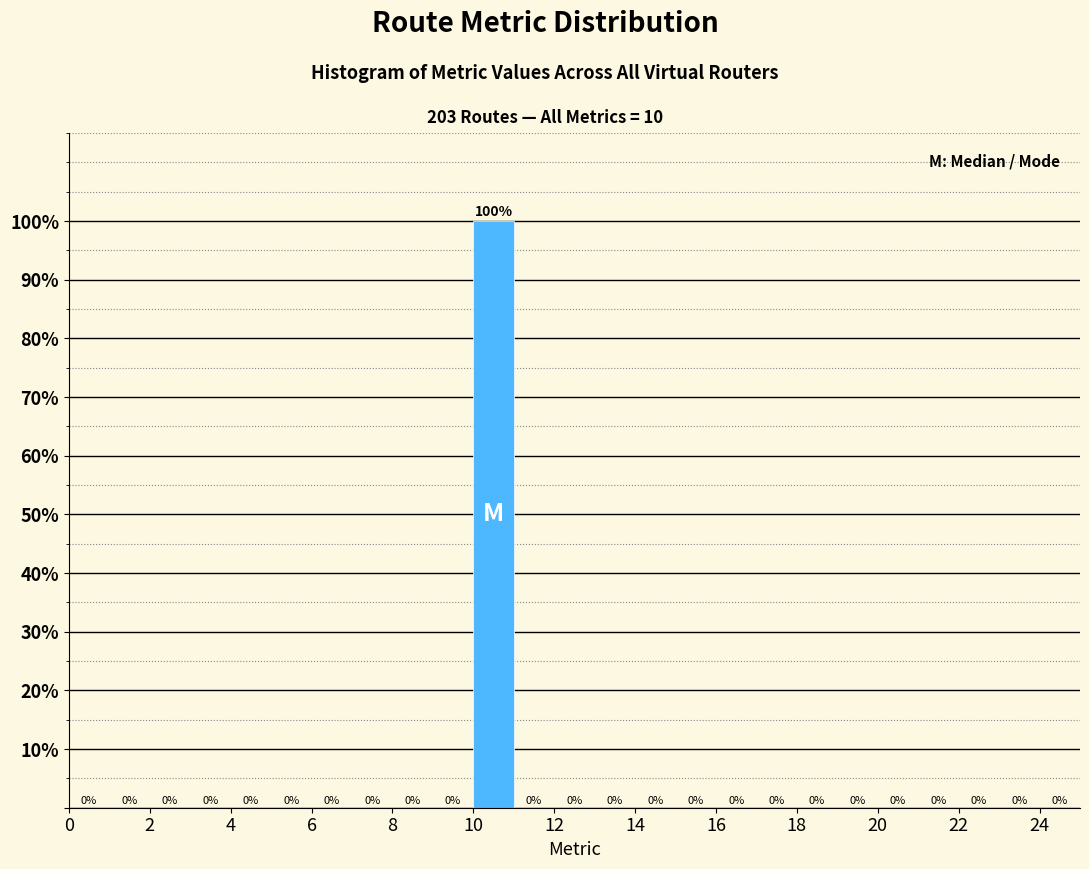

What is the height of the bar covering 10 to 11 on the x-axis?

100